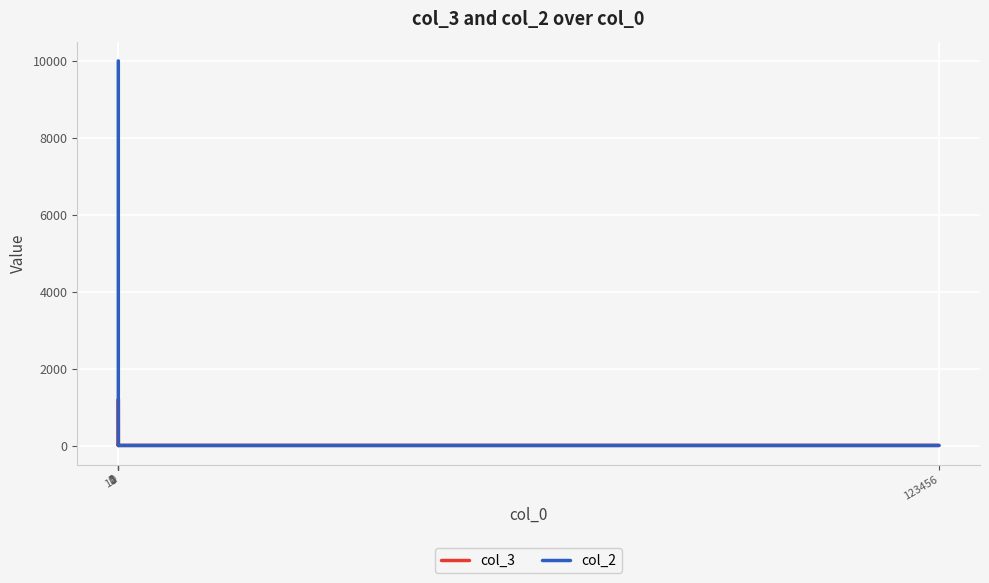

How many values in the col_3 series are below 12?

1